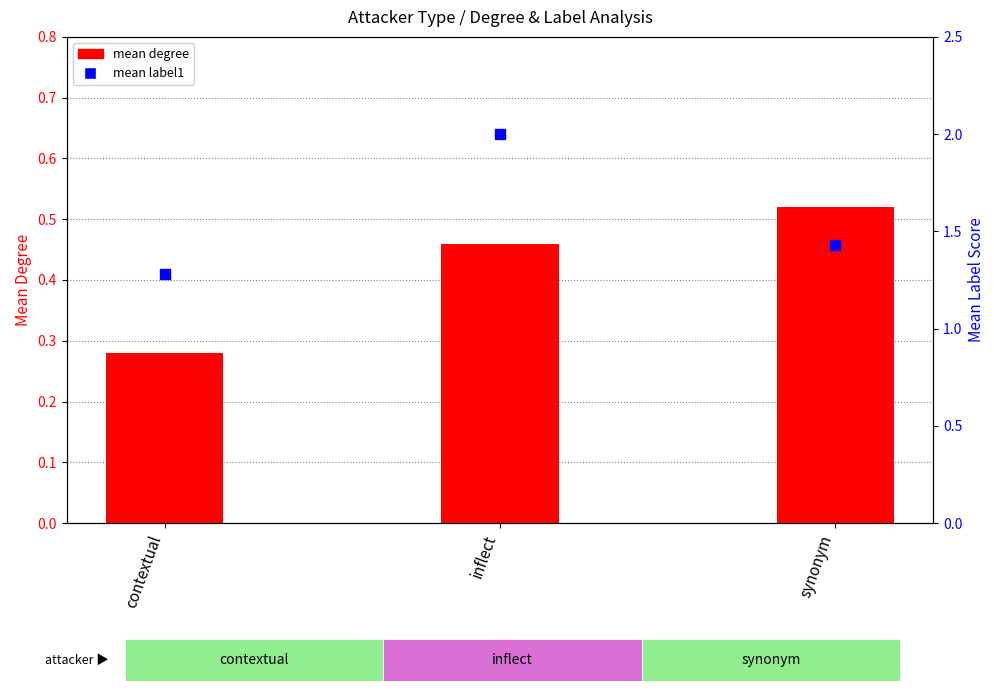

Which series contains the lowest Y value?

mean degree